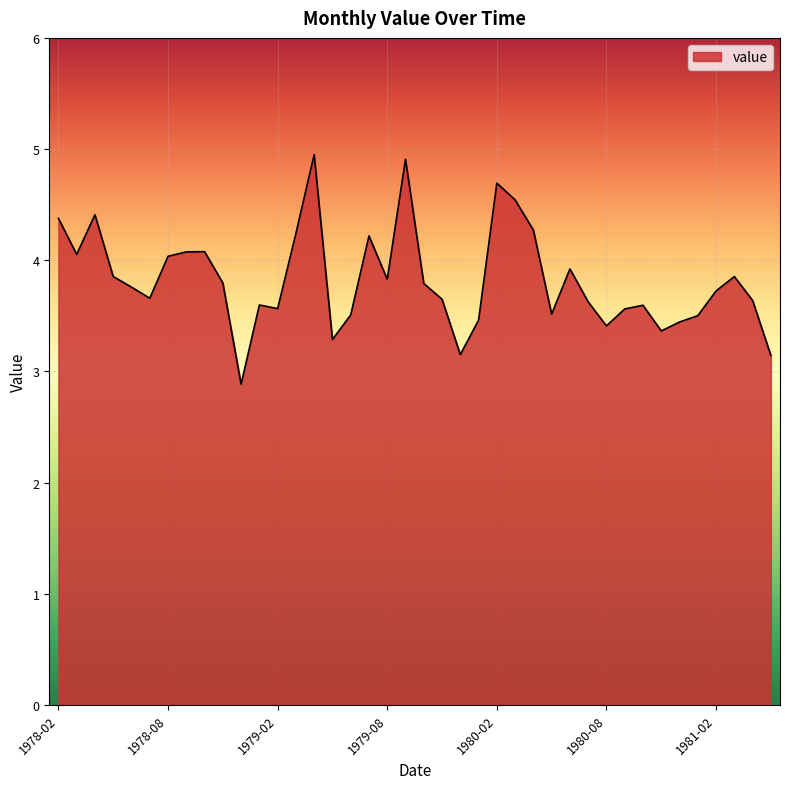

What is the smallest value displayed?

2.9